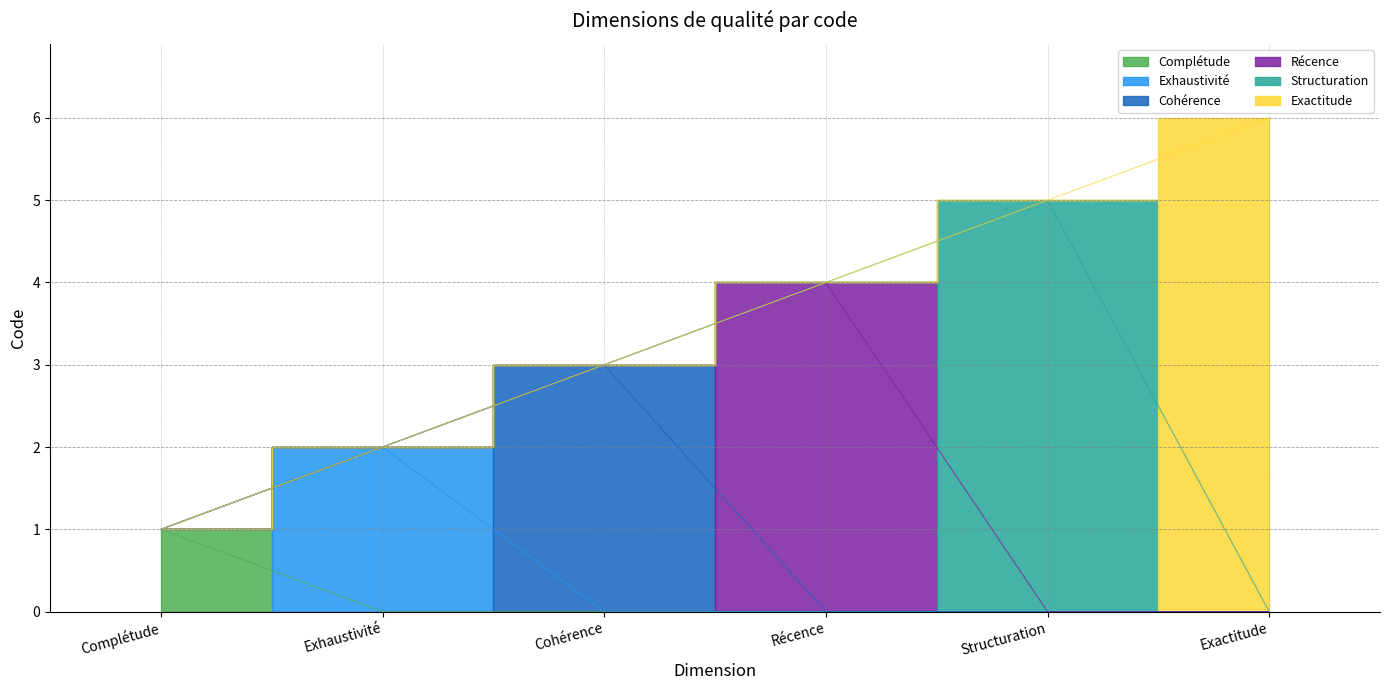

Reading left to right, what are all the values shown in this chart?

Complétude=1	Exhaustivité=2	Cohérence=3	Récence=4	Structuration=5	Exactitude=6